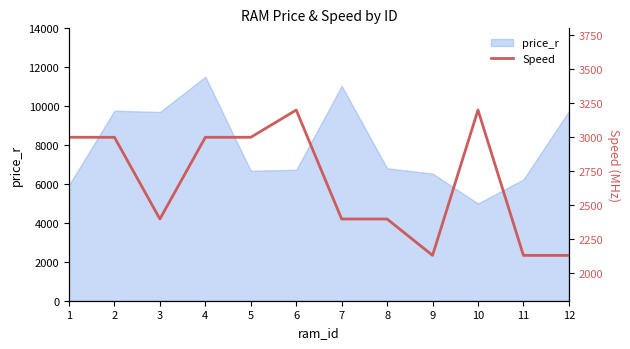

How many values are between 2400 and 3000?

7